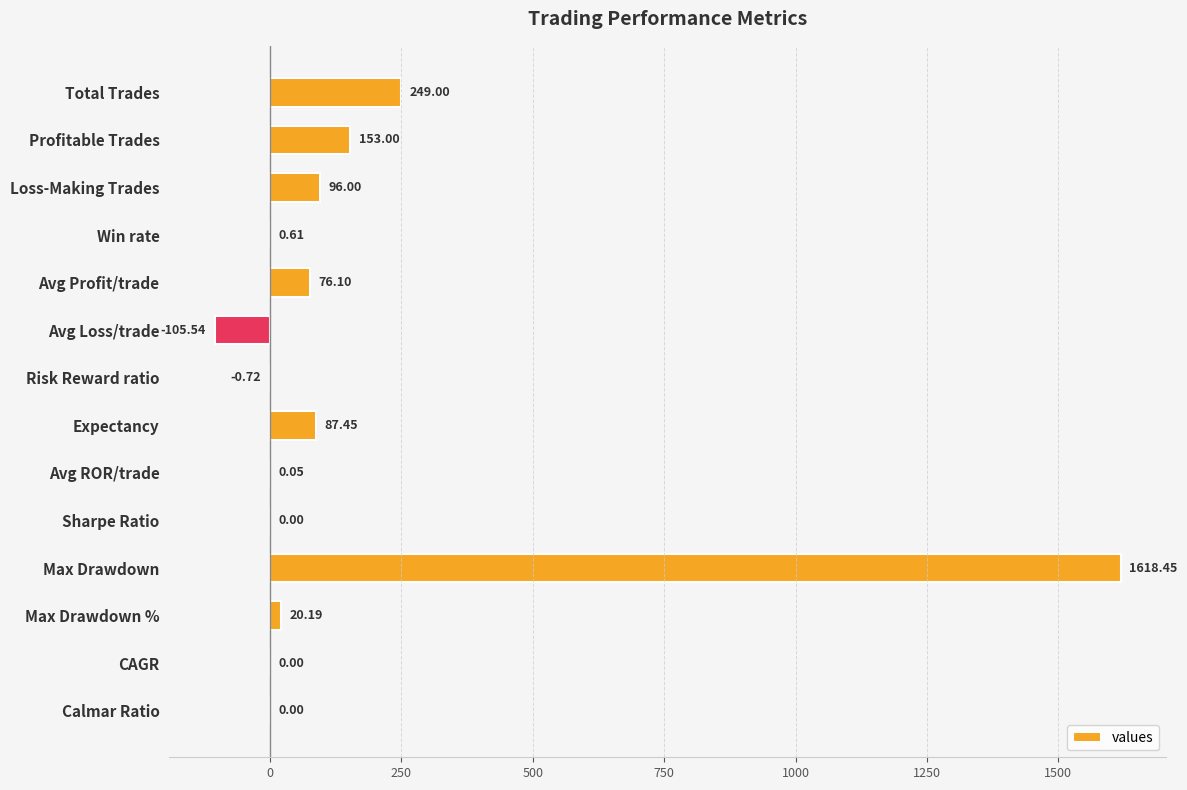

What is the sum of all values?

2194.6